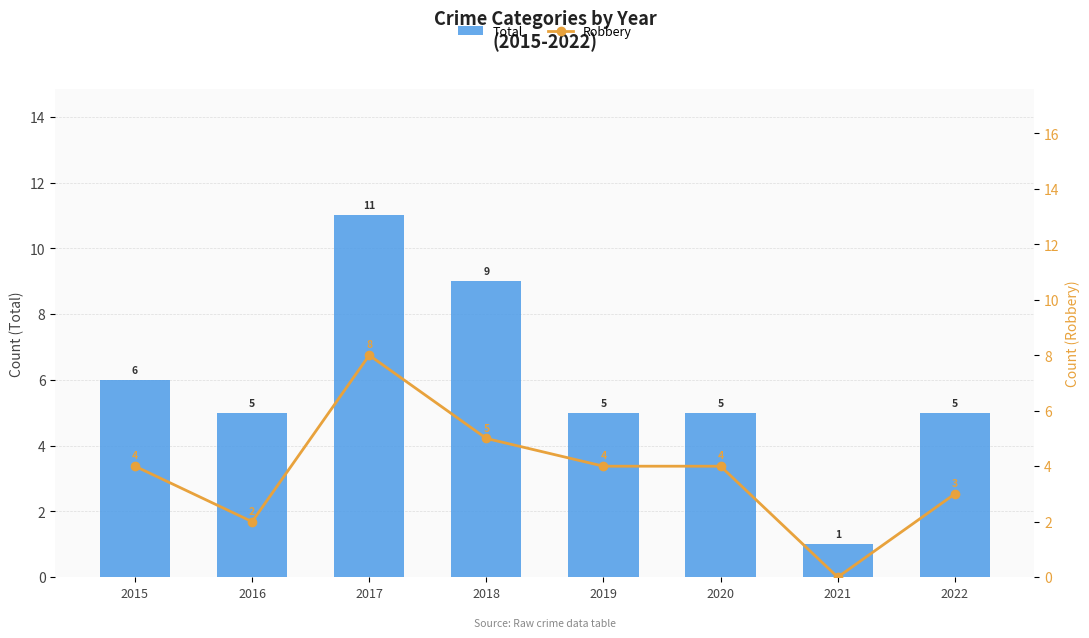

What is the average value of the Robbery series?

4